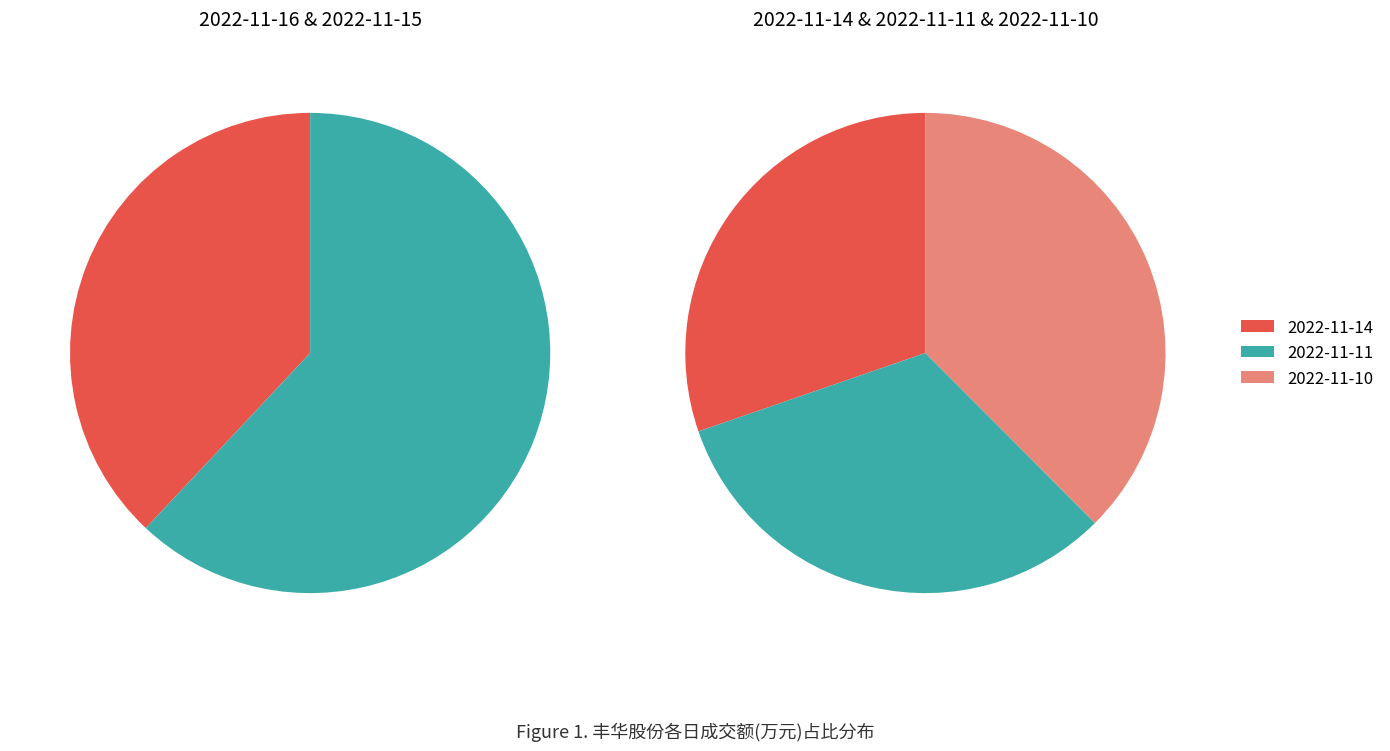

Count the number of slices in the pie.

5